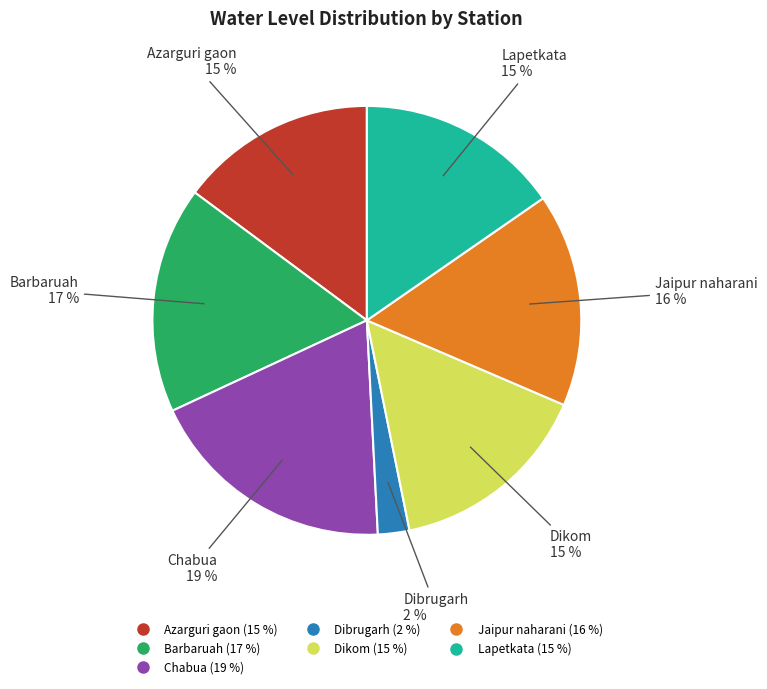

Does Lapetkata account for over 50% of the chart?

No